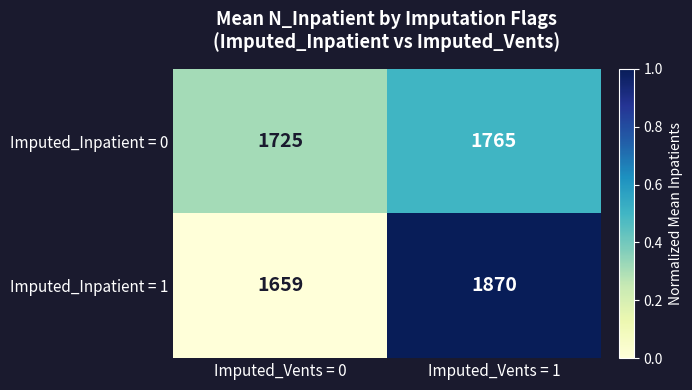

Rank the series at Imputed_Vents = 1 from lowest to highest value.

Imputed_Inpatient = 0, Imputed_Inpatient = 1